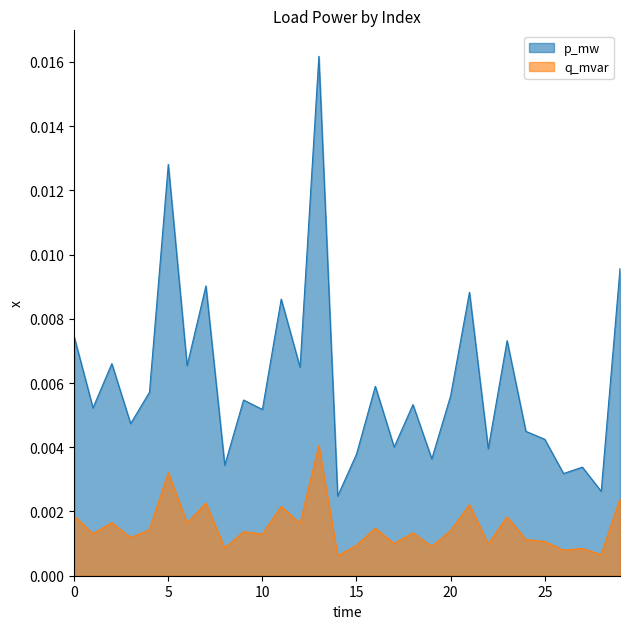

Which series has the widest spread of values?

p_mw